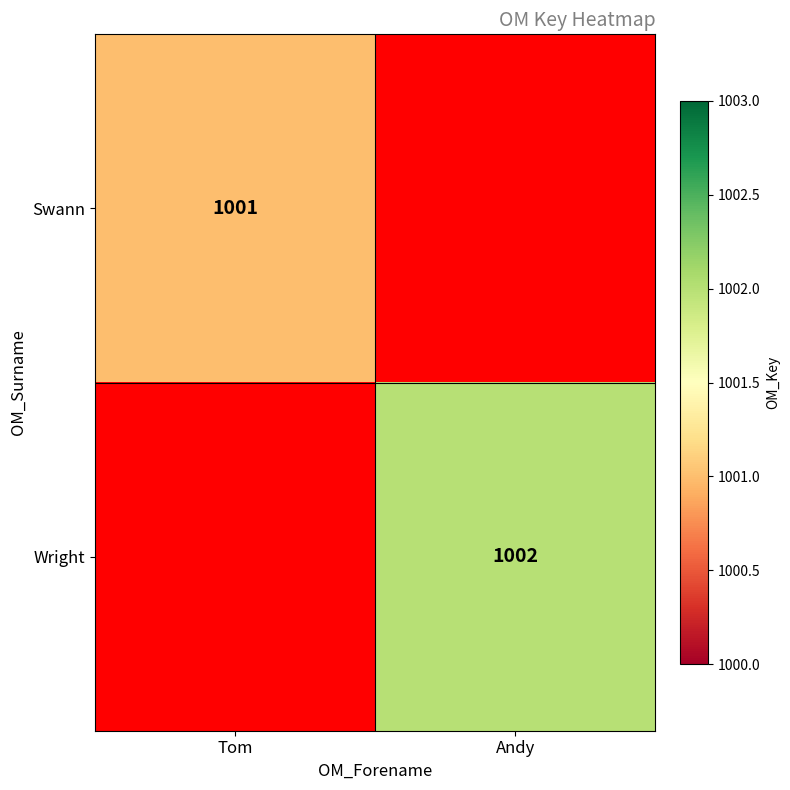

Is the value of Swann at Tom greater than the value of Wright at Andy?

No